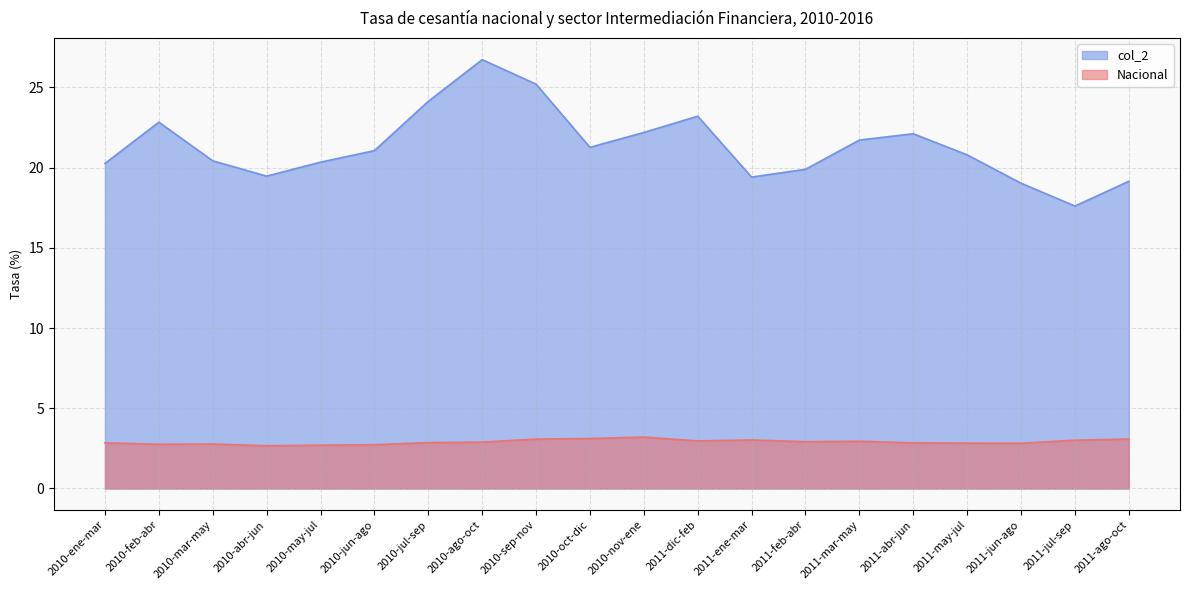

What is the approximate value of Nacional at 2010-mar-may?

2.8